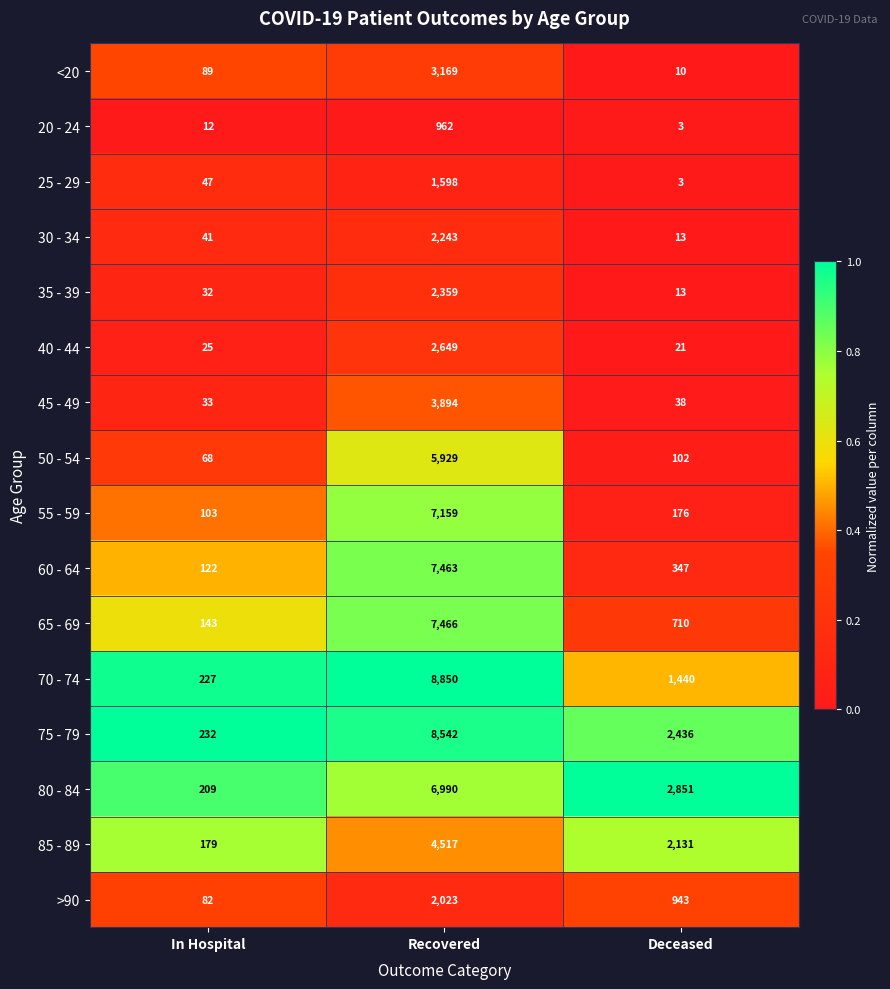

True or false: 75 - 79 has a value of 8542 at Recovered.

True